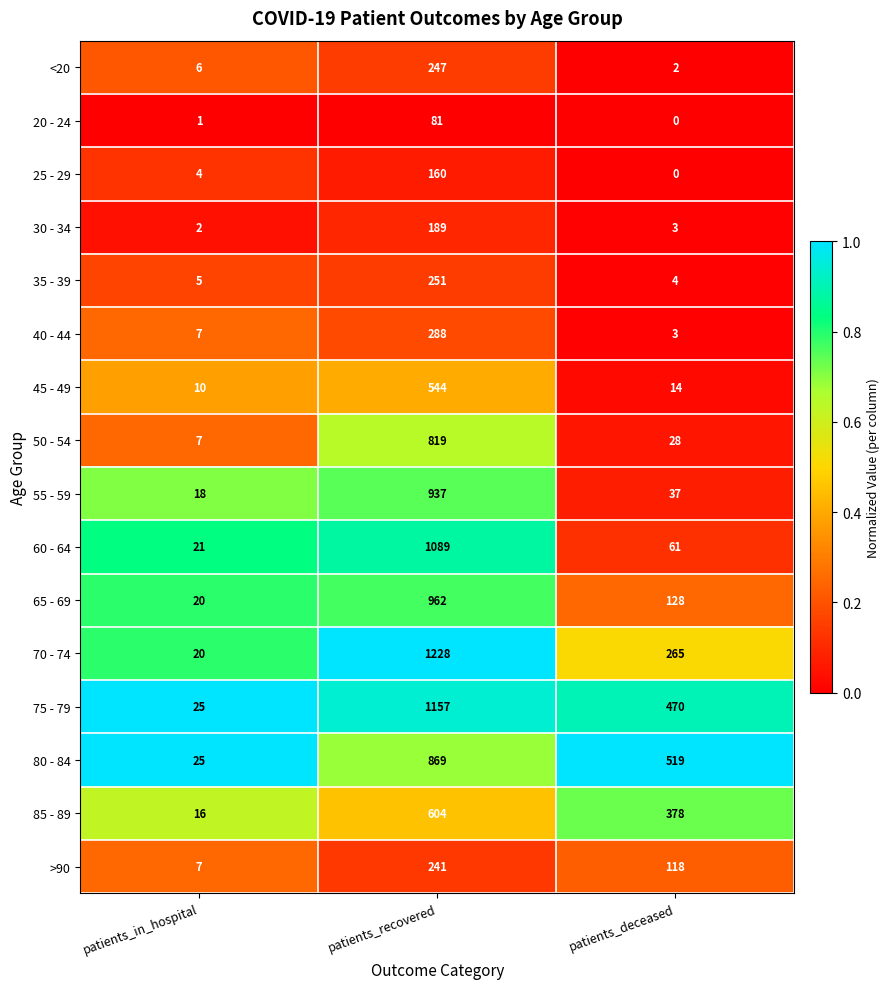

What is the maximum value shown in the chart?

1228